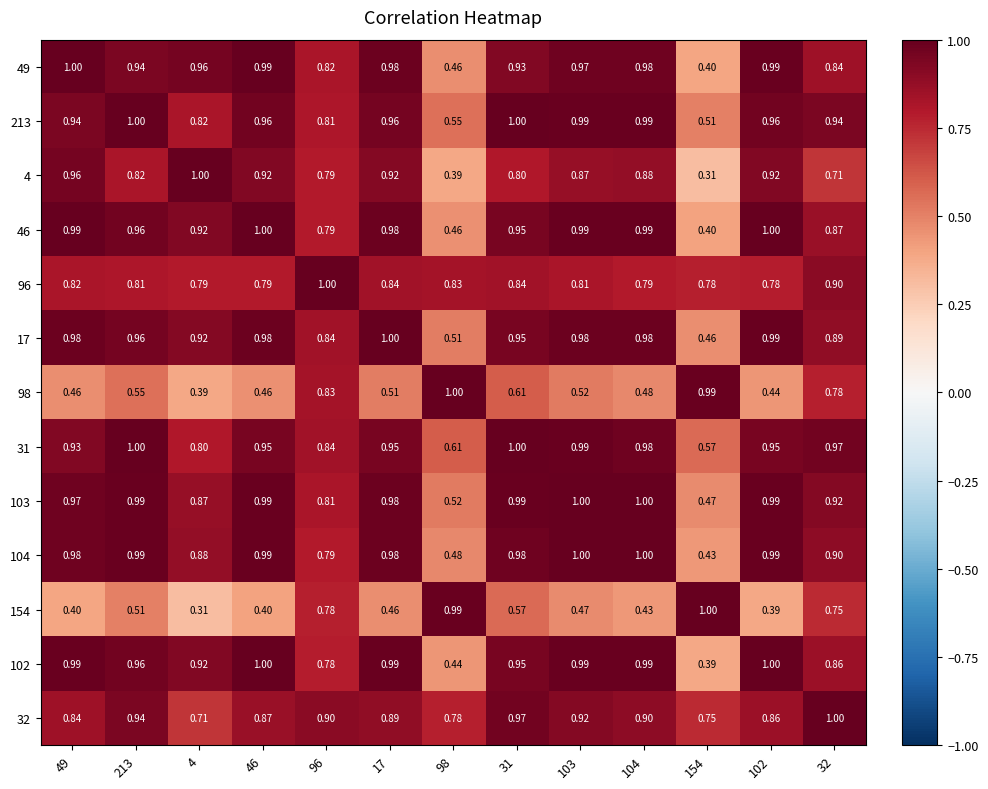

Reading right to left, transcribe all the data shown in this chart.

49: 32=0.8	102=1.0	154=0.4	104=1.0	103=1.0	31=0.9	98=0.5	17=1.0	96=0.8	46=1.0	4=1.0	213=0.9	49=1.0
213: 32=0.9	102=1.0	154=0.5	104=1.0	103=1.0	31=1.0	98=0.6	17=1.0	96=0.8	46=1.0	4=0.8	213=1.0	49=0.9
4: 32=0.7	102=0.9	154=0.3	104=0.9	103=0.9	31=0.8	98=0.4	17=0.9	96=0.8	46=0.9	4=1.0	213=0.8	49=1.0
46: 32=0.9	102=1.0	154=0.4	104=1.0	103=1.0	31=0.9	98=0.5	17=1.0	96=0.8	46=1.0	4=0.9	213=1.0	49=1.0
96: 32=0.9	102=0.8	154=0.8	104=0.8	103=0.8	31=0.8	98=0.8	17=0.8	96=1.0	46=0.8	4=0.8	213=0.8	49=0.8
17: 32=0.9	102=1.0	154=0.5	104=1.0	103=1.0	31=0.9	98=0.5	17=1.0	96=0.8	46=1.0	4=0.9	213=1.0	49=1.0
98: 32=0.8	102=0.4	154=1.0	104=0.5	103=0.5	31=0.6	98=1.0	17=0.5	96=0.8	46=0.5	4=0.4	213=0.6	49=0.5
31: 32=1.0	102=0.9	154=0.6	104=1.0	103=1.0	31=1.0	98=0.6	17=0.9	96=0.8	46=0.9	4=0.8	213=1.0	49=0.9
103: 32=0.9	102=1.0	154=0.5	104=1.0	103=1.0	31=1.0	98=0.5	17=1.0	96=0.8	46=1.0	4=0.9	213=1.0	49=1.0
104: 32=0.9	102=1.0	154=0.4	104=1.0	103=1.0	31=1.0	98=0.5	17=1.0	96=0.8	46=1.0	4=0.9	213=1.0	49=1.0
154: 32=0.8	102=0.4	154=1.0	104=0.4	103=0.5	31=0.6	98=1.0	17=0.5	96=0.8	46=0.4	4=0.3	213=0.5	49=0.4
102: 32=0.9	102=1.0	154=0.4	104=1.0	103=1.0	31=0.9	98=0.4	17=1.0	96=0.8	46=1.0	4=0.9	213=1.0	49=1.0
32: 32=1.0	102=0.9	154=0.8	104=0.9	103=0.9	31=1.0	98=0.8	17=0.9	96=0.9	46=0.9	4=0.7	213=0.9	49=0.8